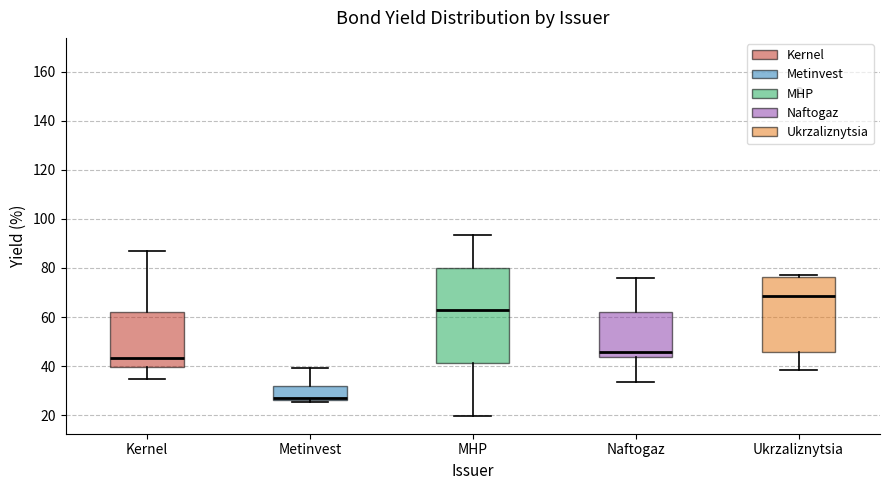

Reading left to right, read every box against the y-axis: the position of its median line, the range the box covers, and the ends of its whiskers. The values are not printed on the chart, so give them approximately, as read against the axis.

Kernel: median 44, box 40 to 62, whiskers 34 to 86
Metinvest: median 26 (drawn on the box's lower edge), box 26 to 32, whiskers 26 (just below the box's lower edge) to 40
MHP: median 62, box 42 to 80, whiskers 20 to 94
Naftogaz: median 46, box 44 to 62, whiskers 34 to 76
Ukrzaliznytsia: median 68, box 46 to 76, whiskers 38 to 78